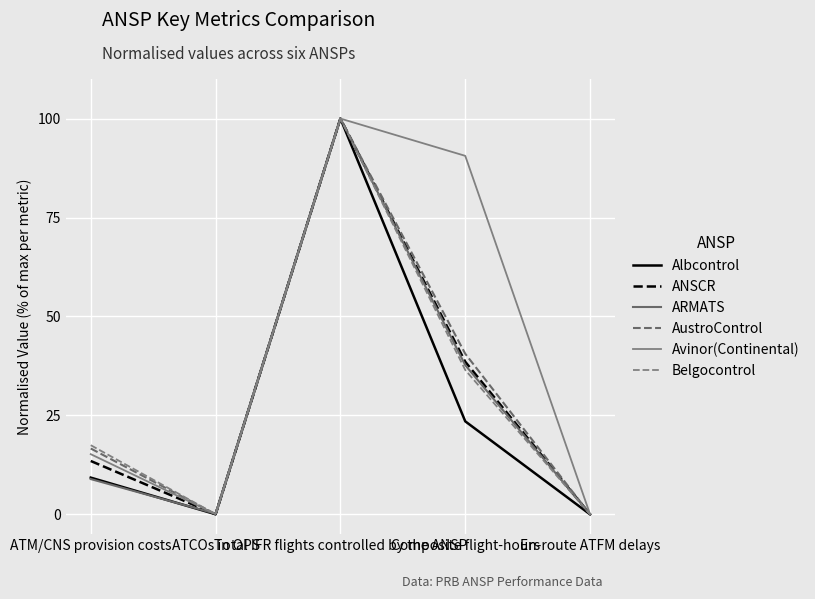

Reading left to right, what are all the values shown in this chart?

Albcontrol: ATM/CNS provision costs=9.3	ATCOs in OPS=0.0	Total IFR flights controlled by the ANSP=100.0	Composite flight-hours=23.5	En-route ATFM delays=0.0
ANSCR: ATM/CNS provision costs=13.5	ATCOs in OPS=0.0	Total IFR flights controlled by the ANSP=100.0	Composite flight-hours=38.6	En-route ATFM delays=0.0
ARMATS: ATM/CNS provision costs=8.9	ATCOs in OPS=0.2	Total IFR flights controlled by the ANSP=100.0	Composite flight-hours=37.7	En-route ATFM delays=0.0
AustroControl: ATM/CNS provision costs=16.6	ATCOs in OPS=0.0	Total IFR flights controlled by the ANSP=100.0	Composite flight-hours=40.6	En-route ATFM delays=0.0
Avinor(Continental): ATM/CNS provision costs=15.2	ATCOs in OPS=0.1	Total IFR flights controlled by the ANSP=100.0	Composite flight-hours=90.6	En-route ATFM delays=0.0
Belgocontrol: ATM/CNS provision costs=17.5	ATCOs in OPS=0.0	Total IFR flights controlled by the ANSP=100.0	Composite flight-hours=36.5	En-route ATFM delays=0.0